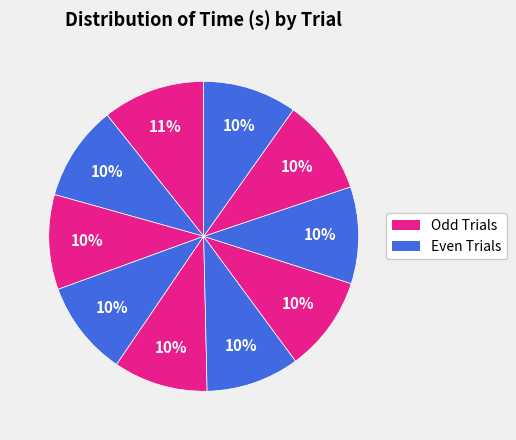

Count the number of slices in the pie.

10